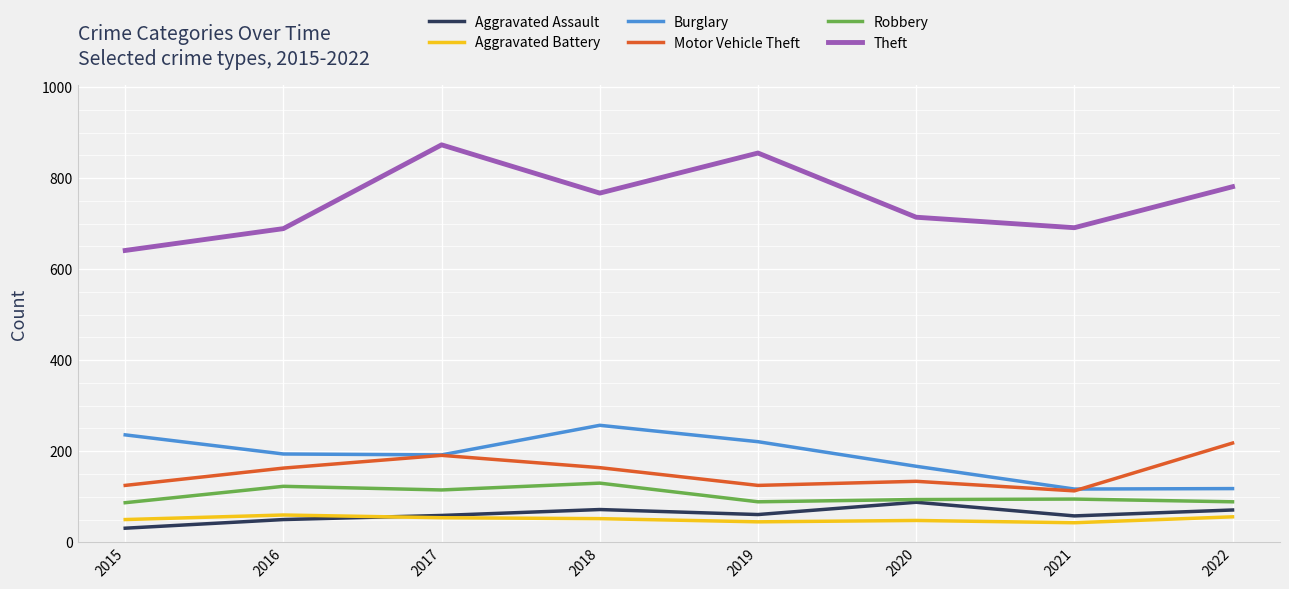

Read the Aggravated Assault value at 2022, to the nearest 10.

70